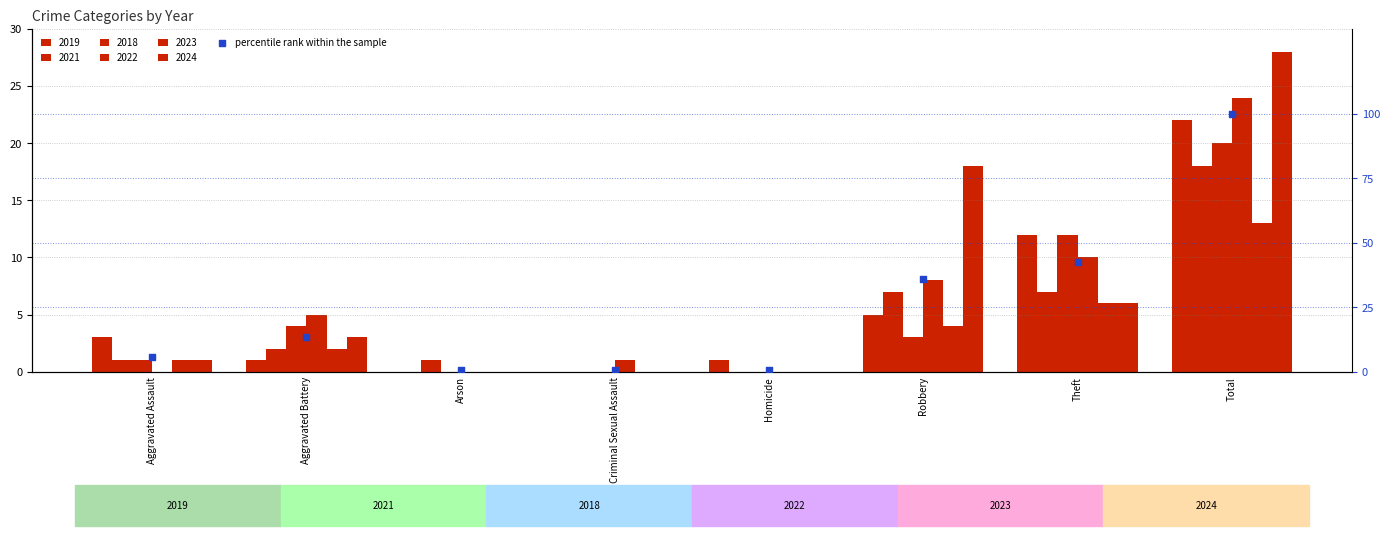

What is the change in value from Aggravated Battery to Criminal Sexual Assault?

-12.8